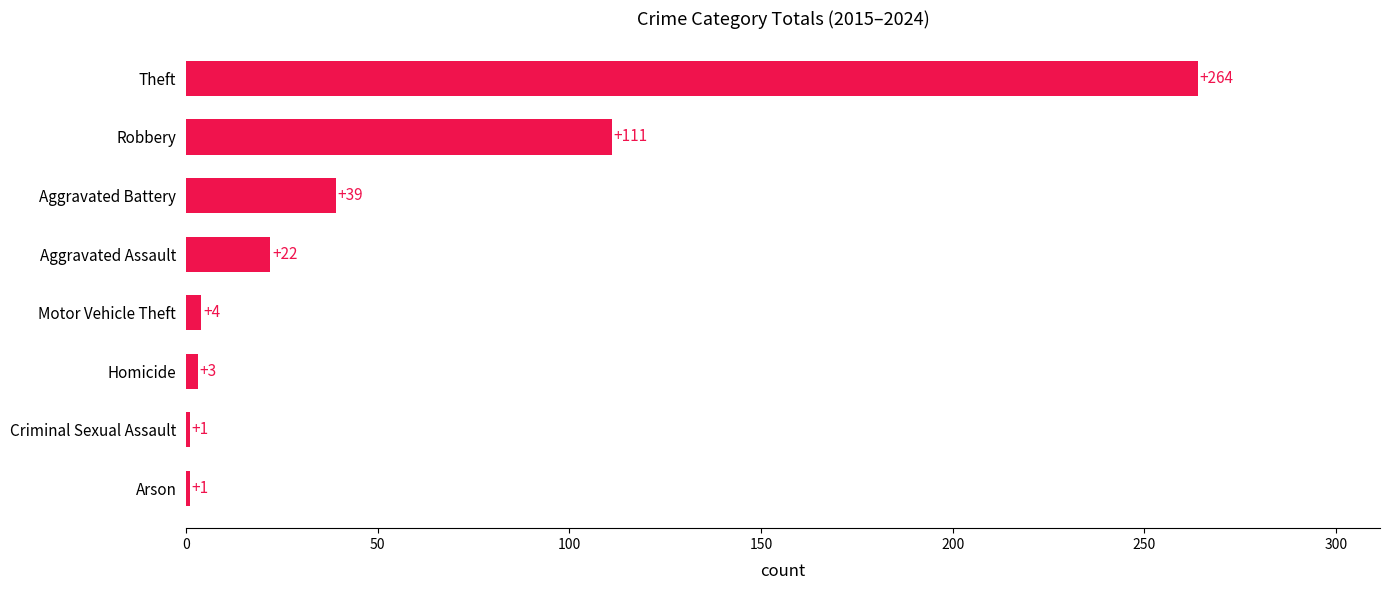

What is the ratio of the value at Arson to the value at Criminal Sexual Assault?

1.0